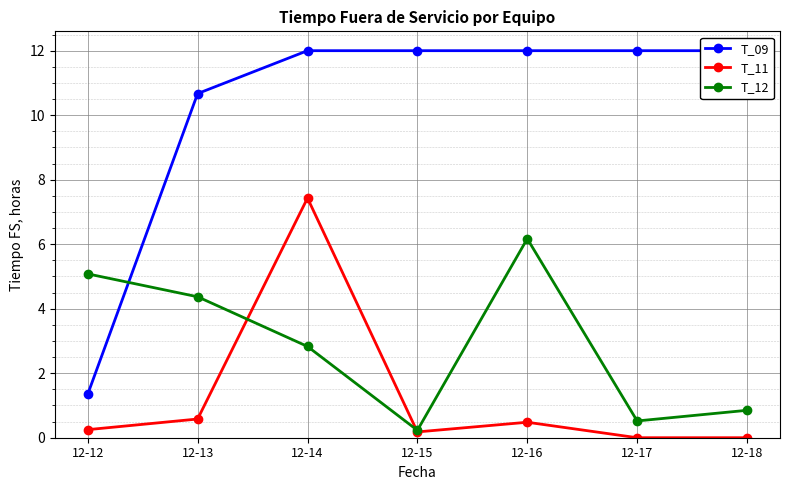

Reading left to right, what are all the values shown in this chart?

T_09: 1.4	10.7	12.0	12.0	12.0	12.0	12.0
T_11: 0.2	0.6	7.4	0.2	0.5	0.0	0.0
T_12: 5.1	4.4	2.8	0.2	6.2	0.5	0.8